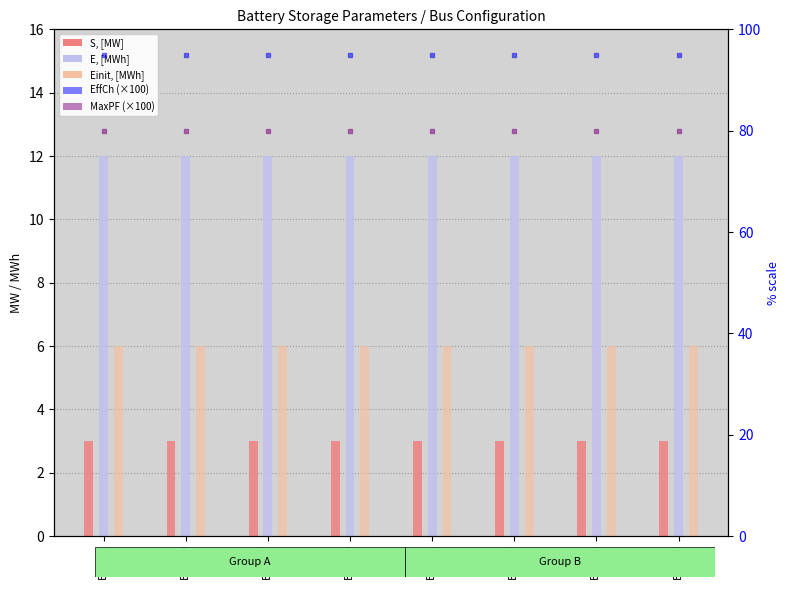

What is the value of the S, [MW] bar at the 5th from the left?

3